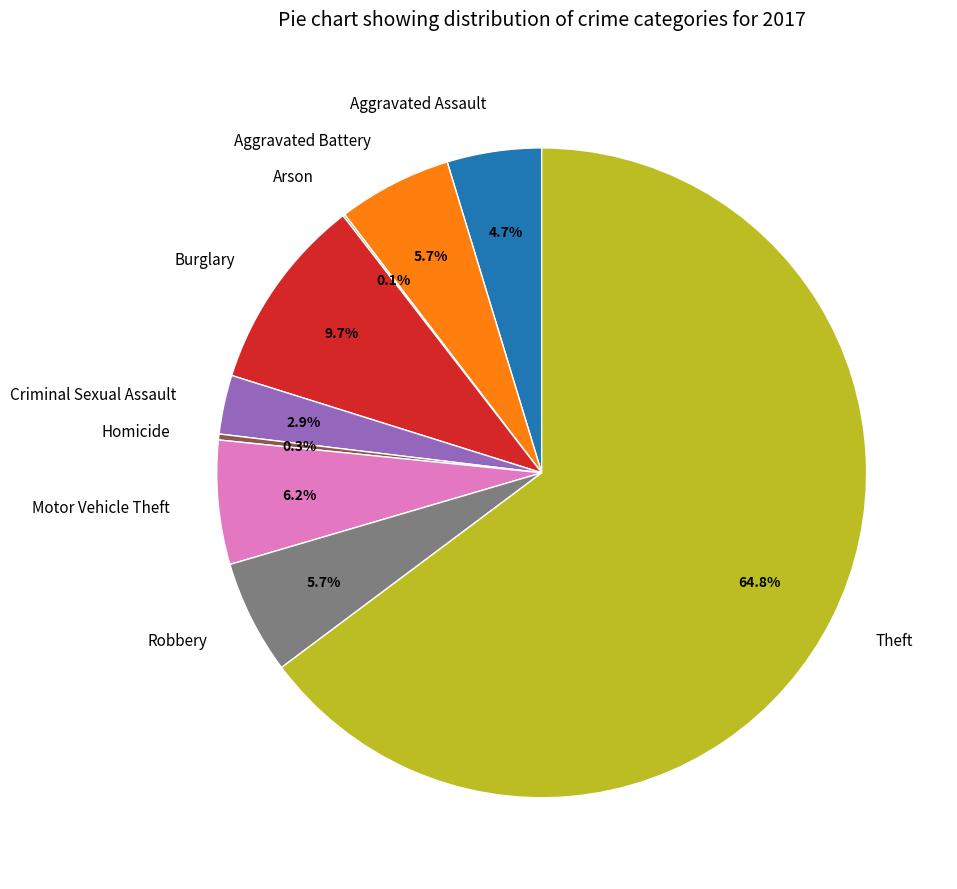

What is the majority slice?

Theft